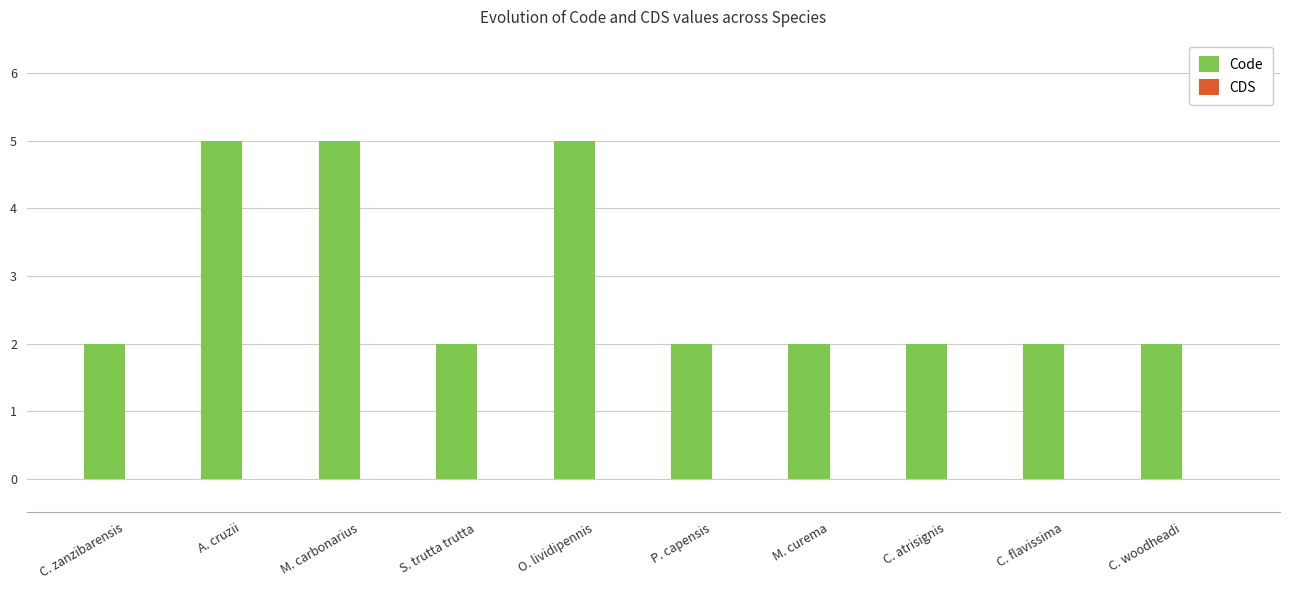

Reading left to right, transcribe all the data shown in this chart.

2	5	5	2	5	2	2	2	2	2